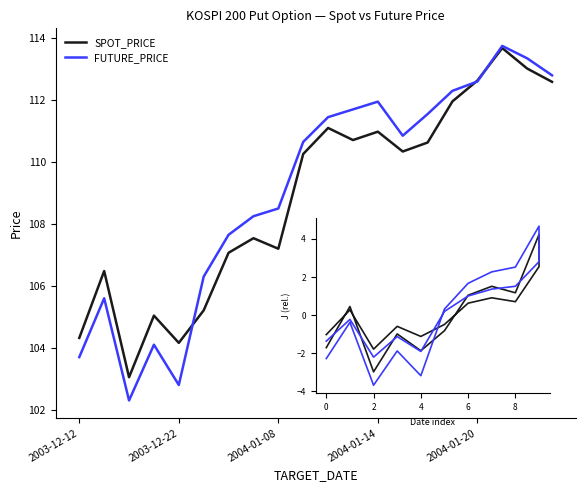

What are all the series names shown in the legend?

SPOT_PRICE, FUTURE_PRICE